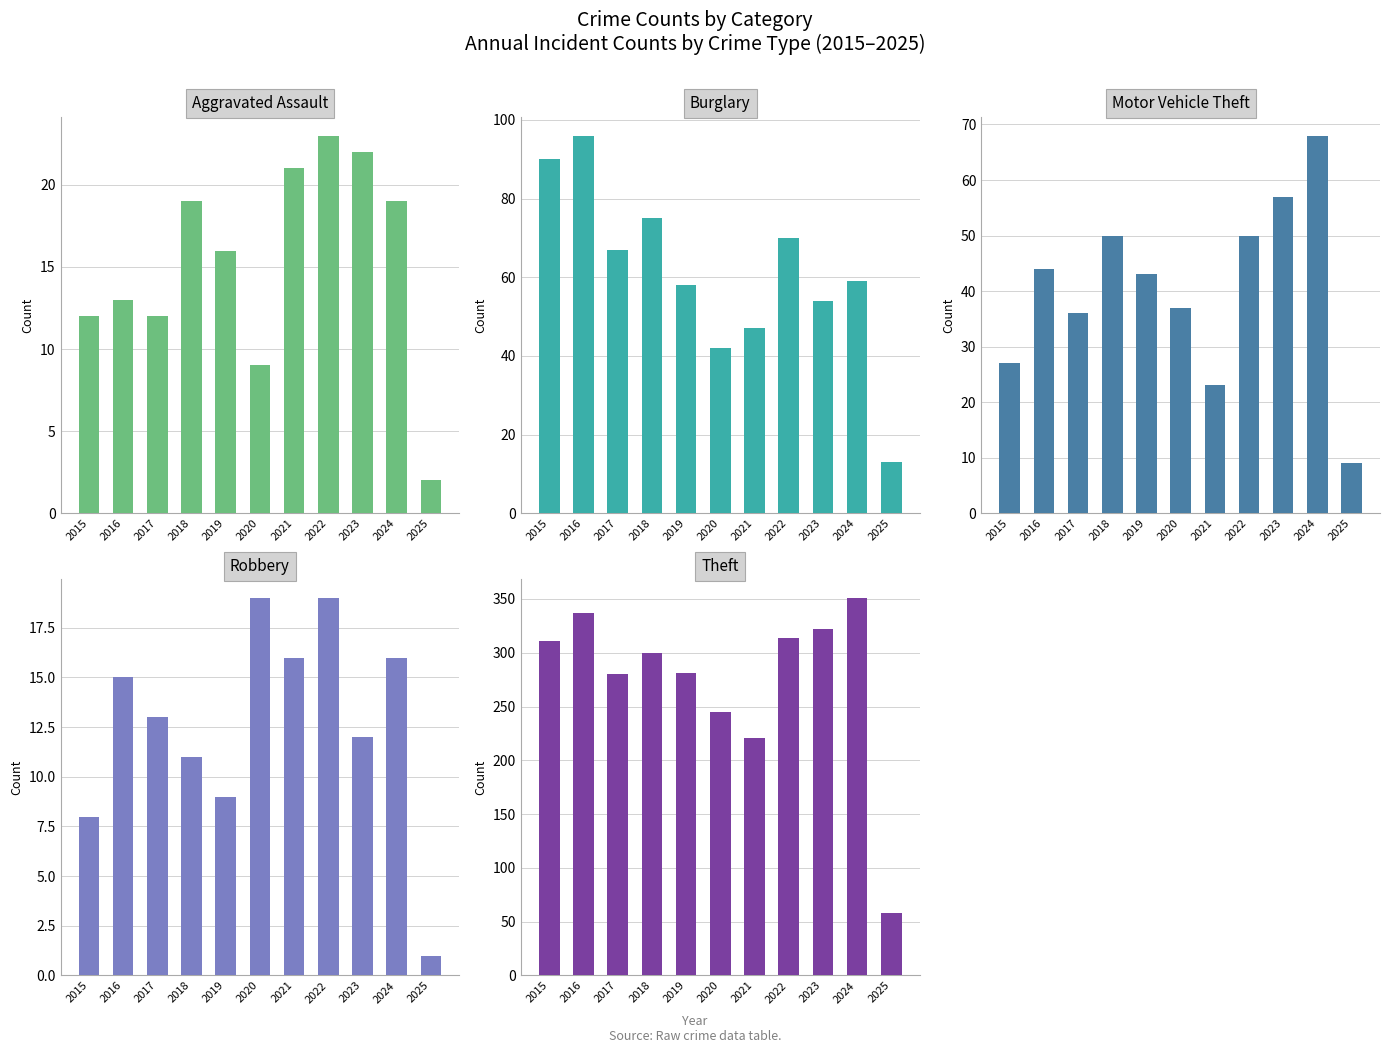

Which series has the largest range (max minus min)?

Theft